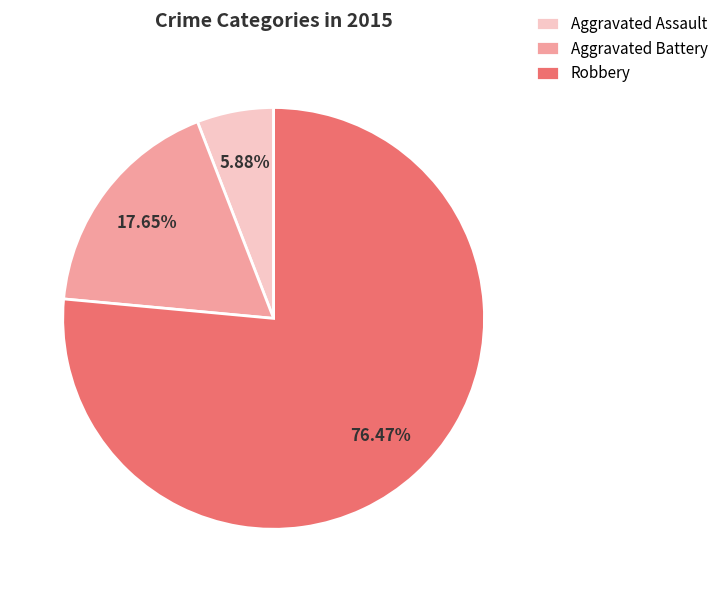

Approximately how many times larger is the value at Robbery compared to Aggravated Assault?

13.0